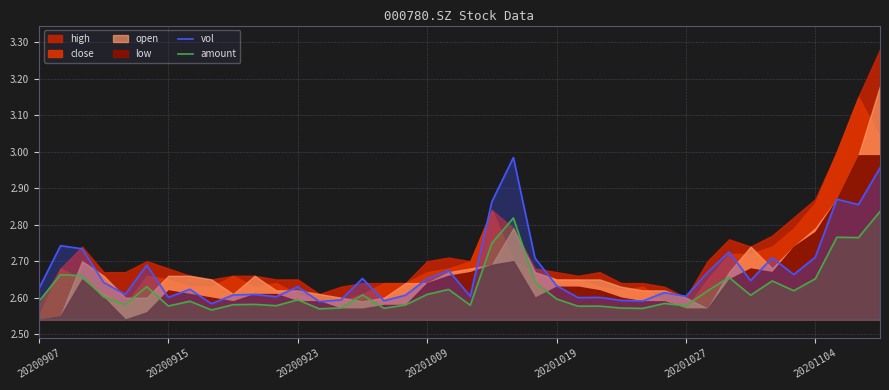

Where is vol nearest to the value 2?

8